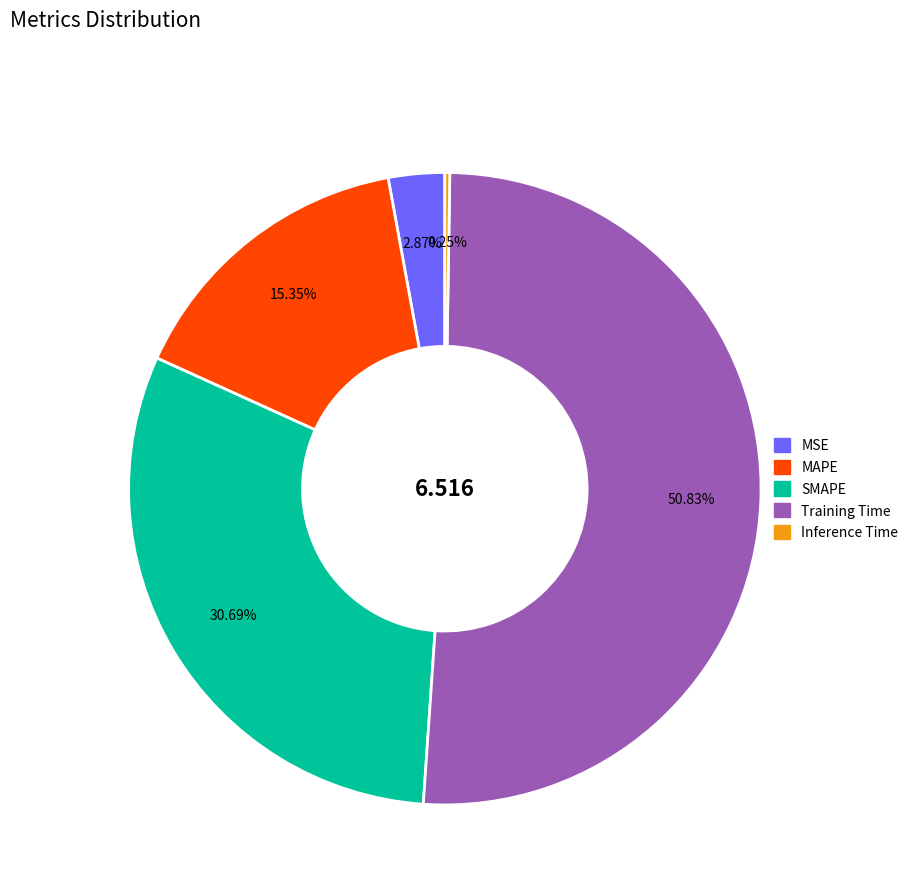

Which category has the biggest portion of the pie?

Training Time